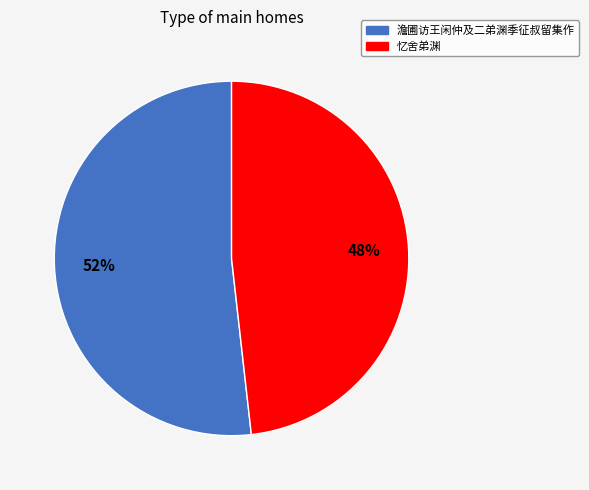

Rank the categories by value from highest to lowest.

澹圃访王闲仲及二弟渊季征叔留集作, 忆舍弟渊